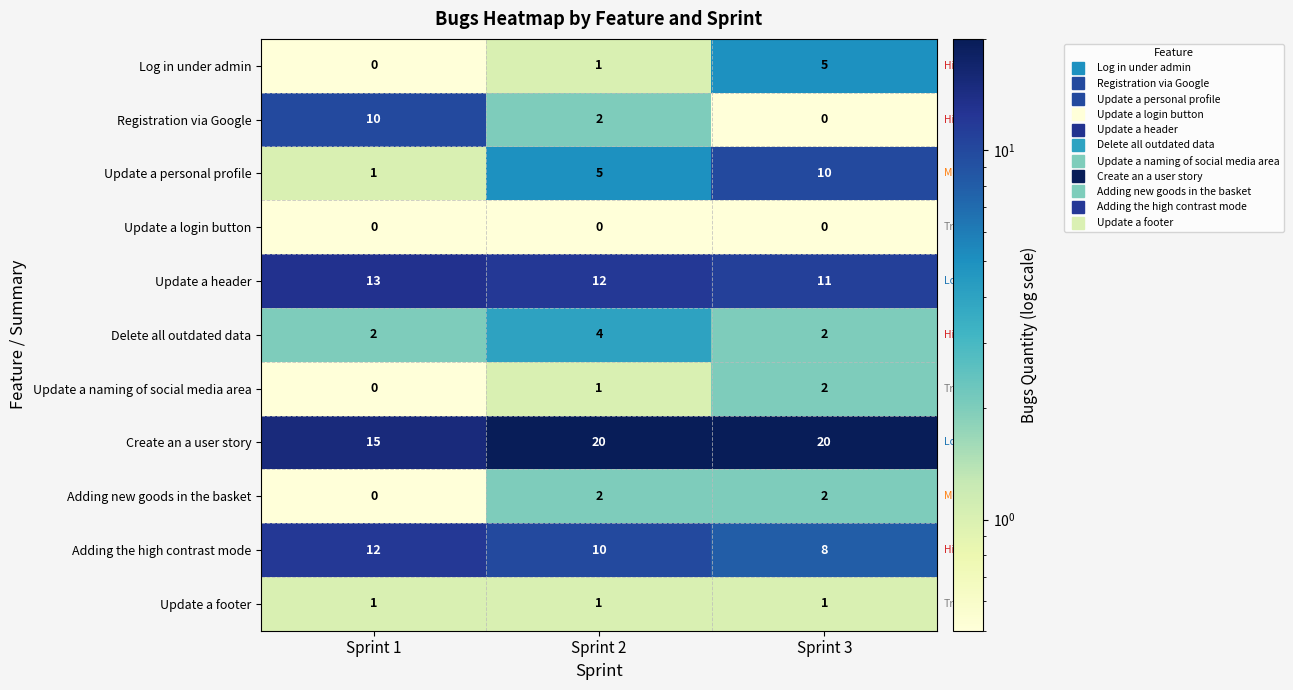

What is the greatest value displayed?

20